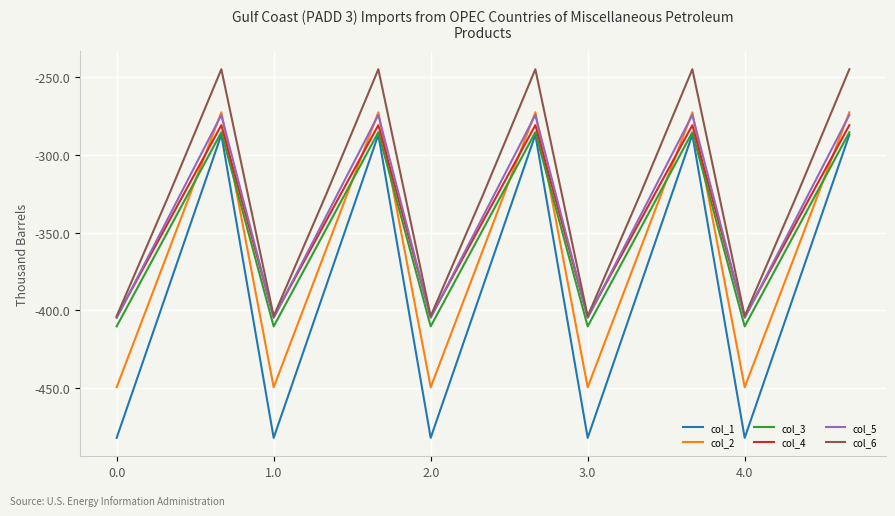

True or false: col_2 and col_1 cross at least once.

False